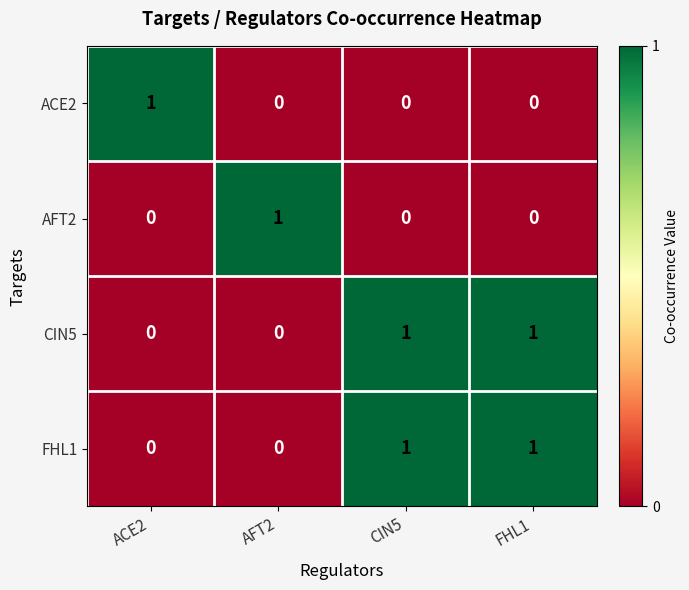

Reading left to right, transcribe all the data shown in this chart.

ACE2: ACE2=1	AFT2=0	CIN5=0	FHL1=0
AFT2: ACE2=0	AFT2=1	CIN5=0	FHL1=0
CIN5: ACE2=0	AFT2=0	CIN5=1	FHL1=1
FHL1: ACE2=0	AFT2=0	CIN5=1	FHL1=1